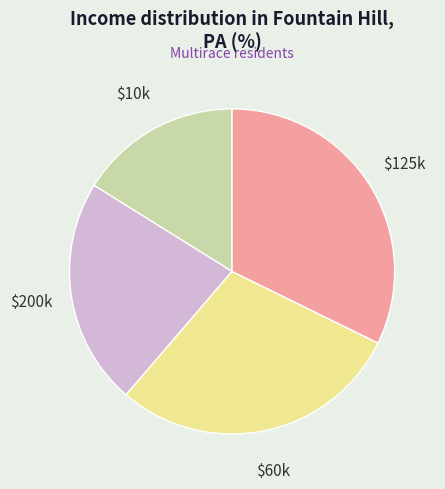

Does any single category account for the majority?

No